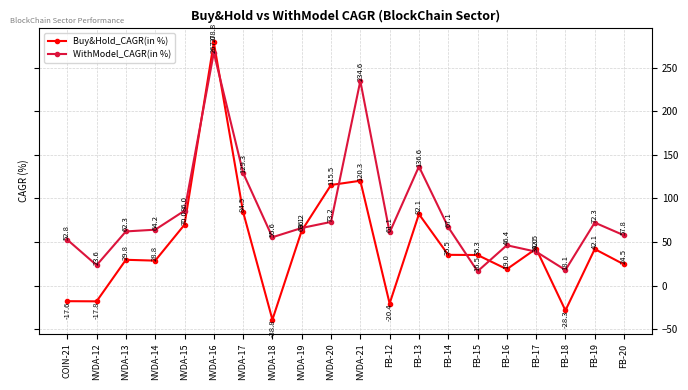

Is this an area chart (filled region under the line)?

No